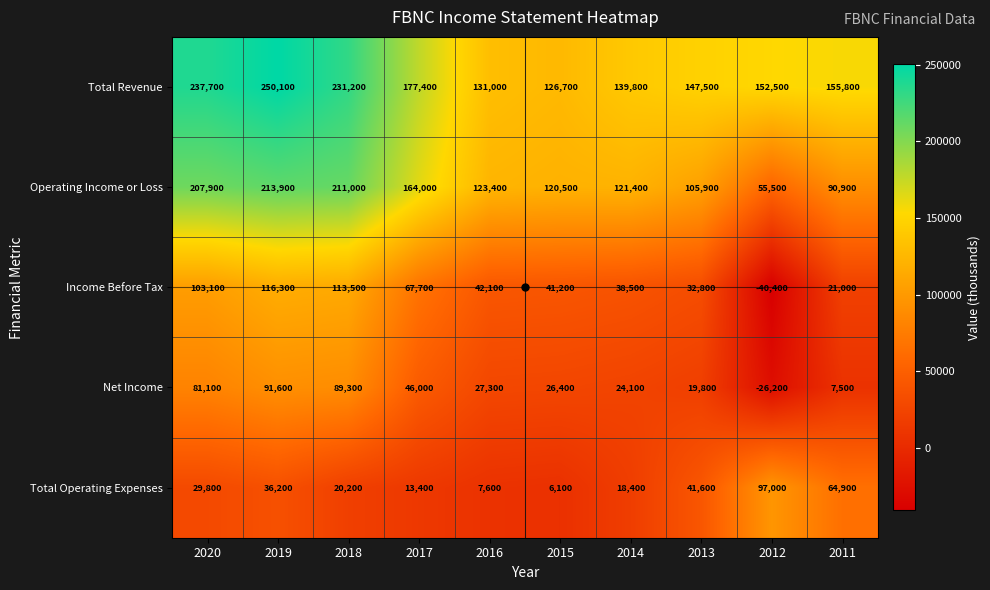

What is the difference between the Total Operating Expenses values at 2016 and 2020?

22200